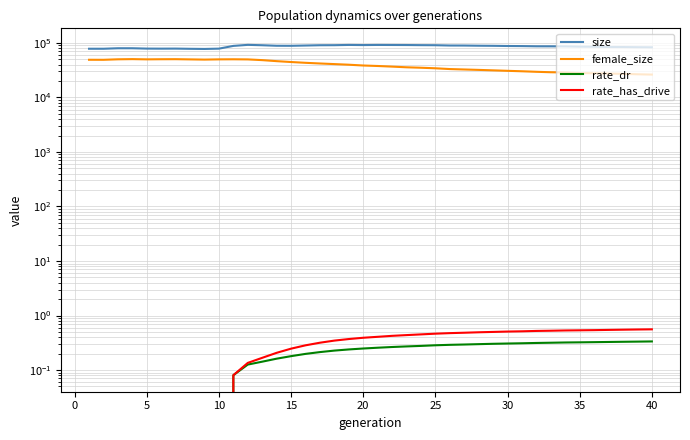

Reading right to left, transcribe all the data shown in this chart.

size: 83218.0	83567.0	84105.0	84282.0	85070.0	85406.0	86378.0	86671.0	86762.0	87517.0	87882.0	88589.0	88939.0	89583.0	89694.0	90828.0	91074.0	91546.0	91719.0	91904.0	91394.0	91942.0	90937.0	90779.0	89683.0	88637.0	88793.0	90743.0	92236.0	88232.0	78579.0	77578.0	78042.0	78726.0	78547.0	78720.0	79876.0	79876.0	78239.0	78248.0
female_size: 26273.0	26623.0	27110.0	27429.0	27757.0	27999.0	28732.0	29006.0	29555.0	30213.0	30797.0	31413.0	32030.0	32599.0	33177.0	34287.0	35082.0	35758.0	36793.0	37770.0	38553.0	39856.0	40909.0	41995.0	43196.0	44655.0	46333.0	48393.0	49876.0	50136.0	49967.0	49473.0	49915.0	50350.0	50234.0	49982.0	50473.0	50086.0	49061.0	49127.0
rate_dr: 0.3	0.3	0.3	0.3	0.3	0.3	0.3	0.3	0.3	0.3	0.3	0.3	0.3	0.3	0.3	0.3	0.3	0.3	0.3	0.3	0.2	0.2	0.2	0.2	0.2	0.2	0.2	0.1	0.1	0.1	0.0	0.0	0.0	0.0	0.0	0.0	0.0	0.0	0.0	0.0
rate_has_drive: 0.6	0.6	0.5	0.5	0.5	0.5	0.5	0.5	0.5	0.5	0.5	0.5	0.5	0.5	0.5	0.5	0.5	0.4	0.4	0.4	0.4	0.4	0.3	0.3	0.3	0.2	0.2	0.2	0.1	0.1	0.0	0.0	0.0	0.0	0.0	0.0	0.0	0.0	0.0	0.0